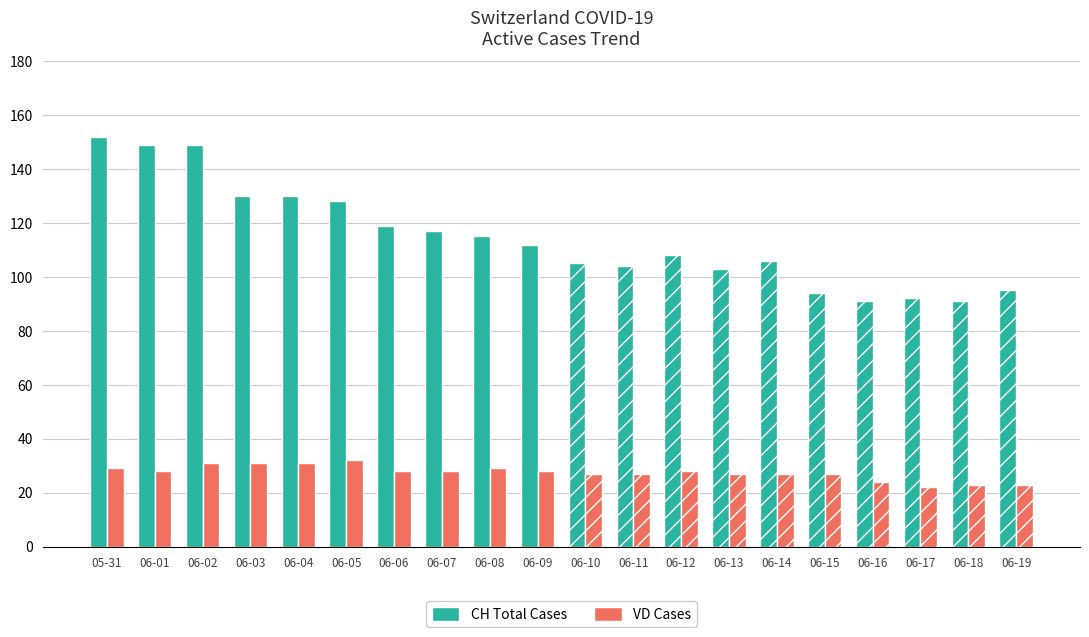

What position from the left is 2020-06-08?

9